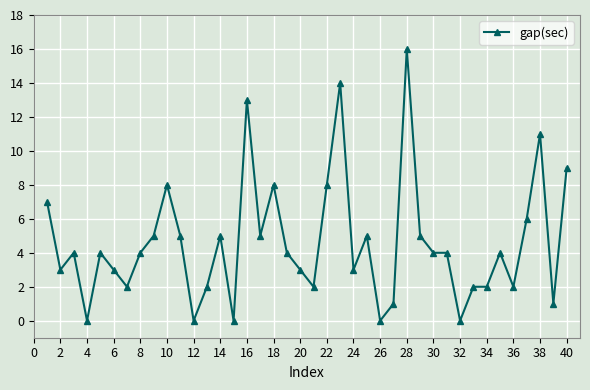

What is the difference between the maximum and second lowest values?

16